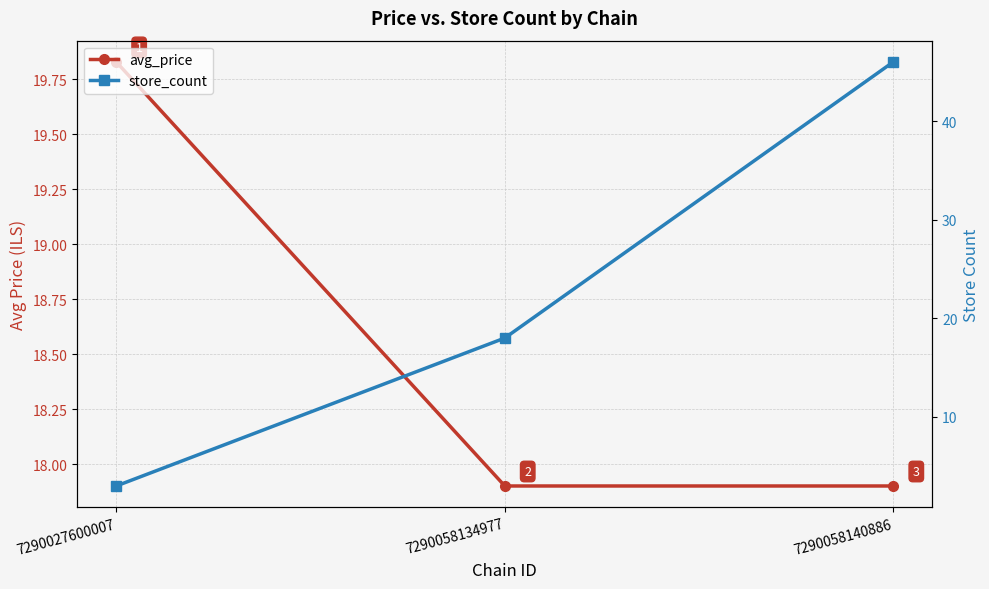

What is the minimum value shown in the chart?

3.0